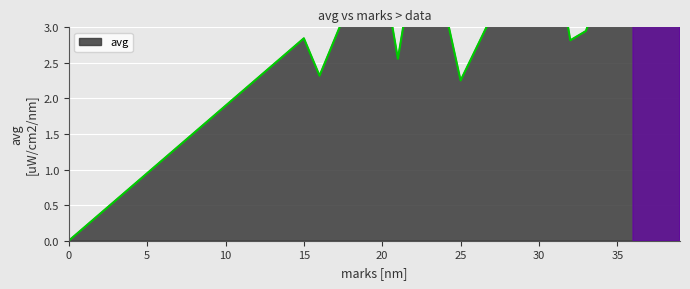

Read the value at 36.

3.8